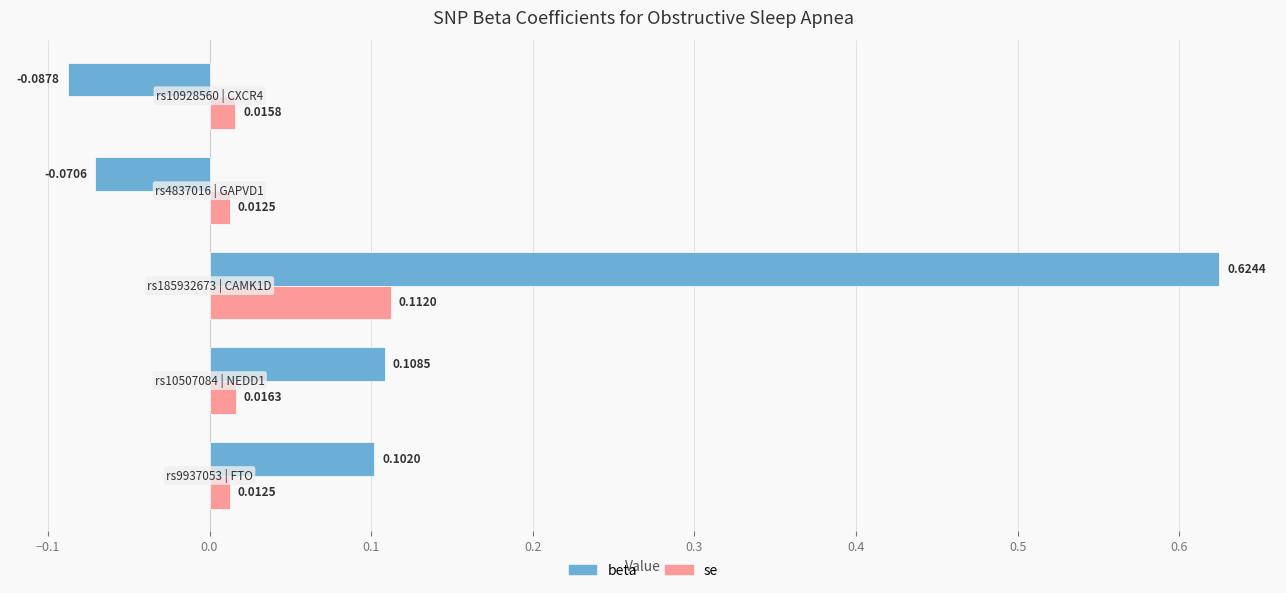

At how many categories does at least one series exceed 0?

5